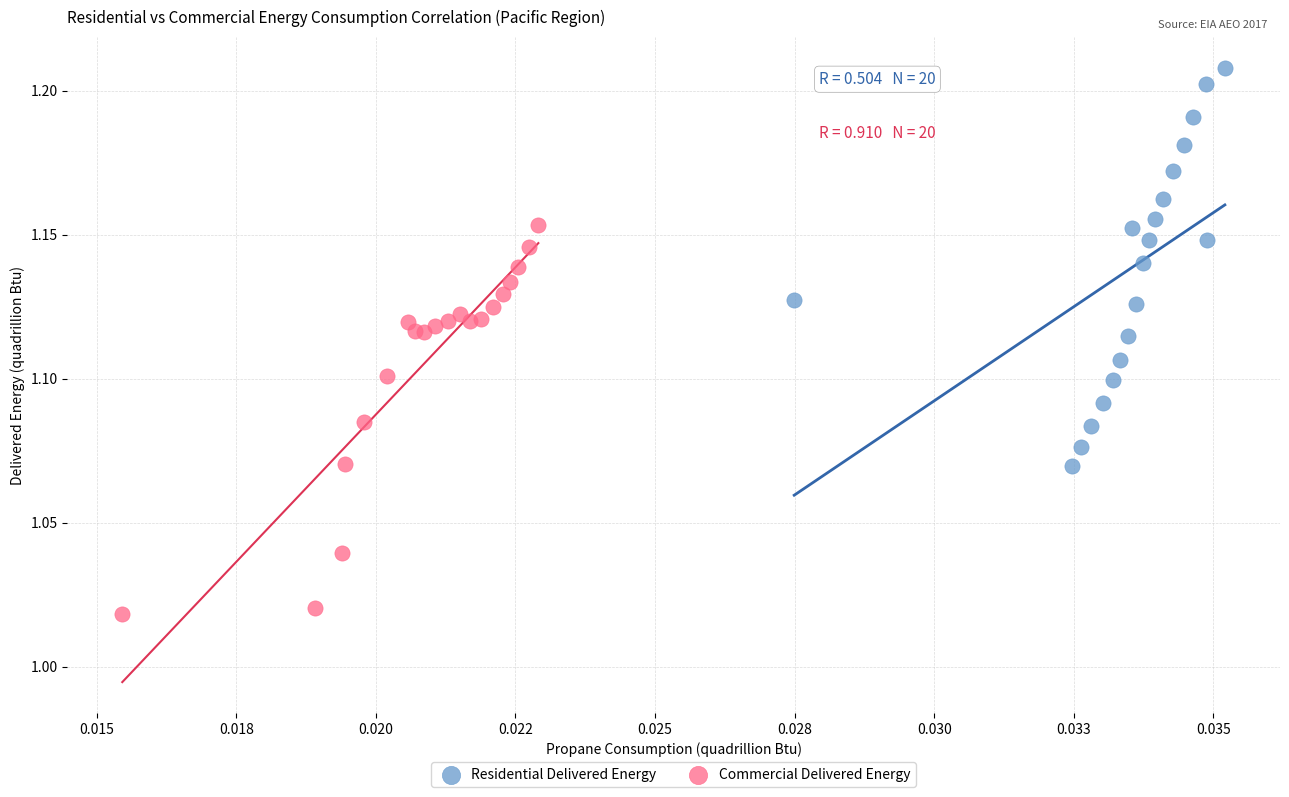

Which series reaches the maximum Y coordinate?

Residential Delivered Energy